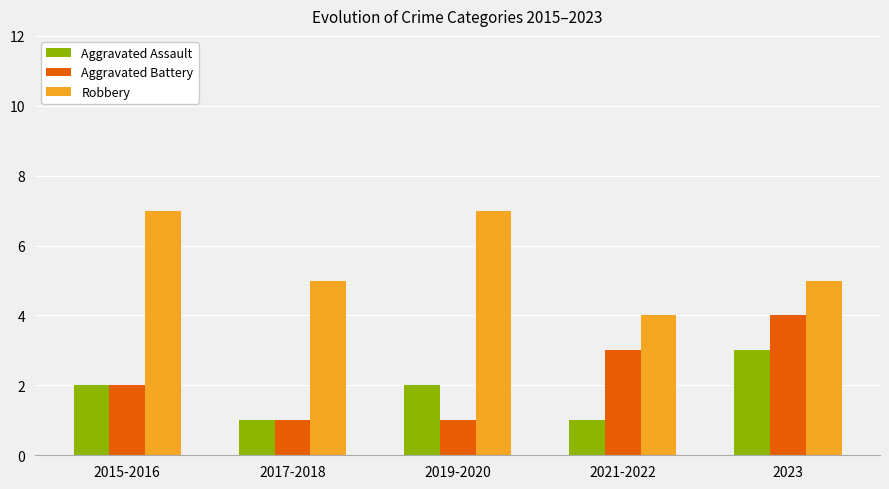

What is the lowest value of the Robbery series?

4